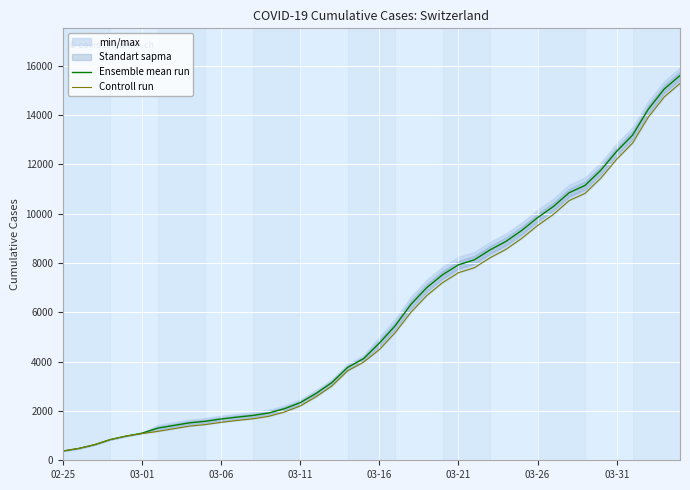

Is it true that Ensemble mean run equals 5452.5 at 21?

True